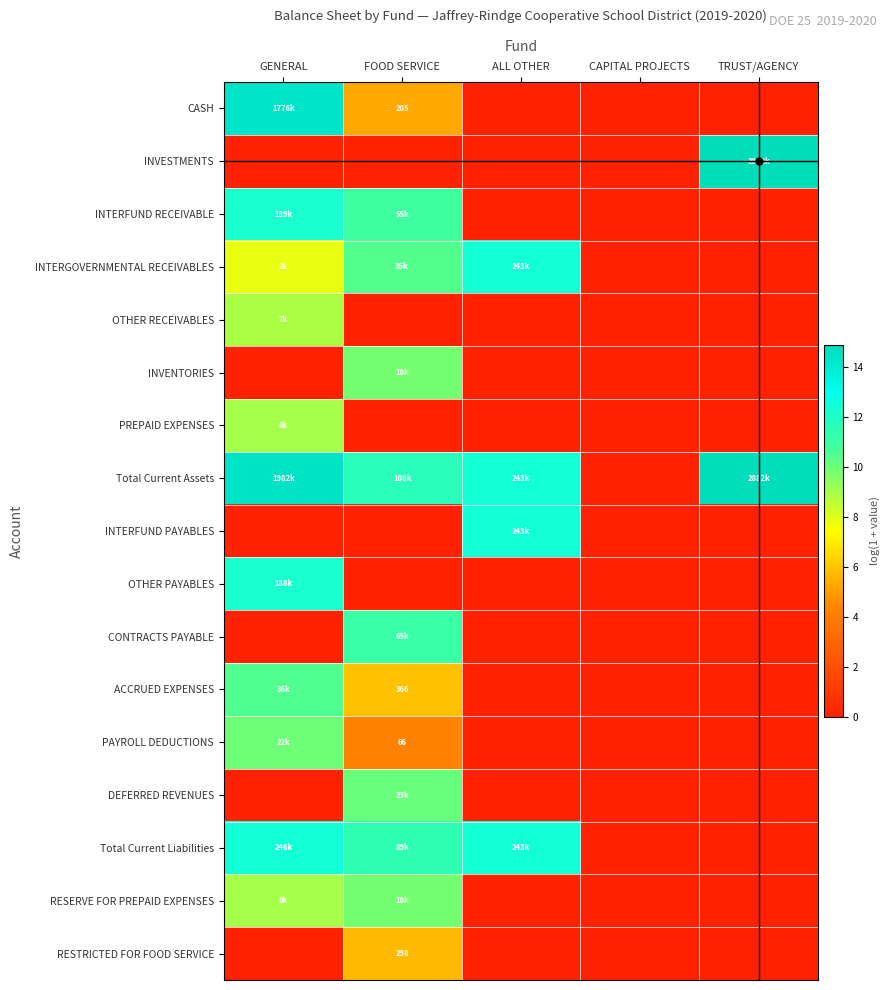

What is the total value across all series at GENERAL?

120.8